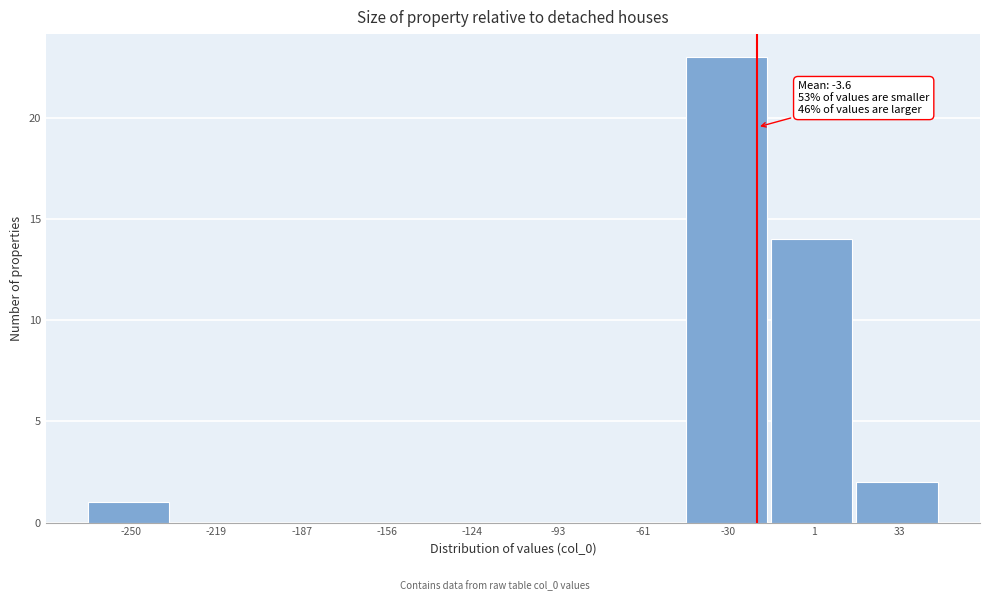

Reading left to right, transcribe all the data shown in this chart.

-250=1	-219=0	-187=0	-156=0	-124=0	-93=0	-61=0	-30=23	1=14	33=2